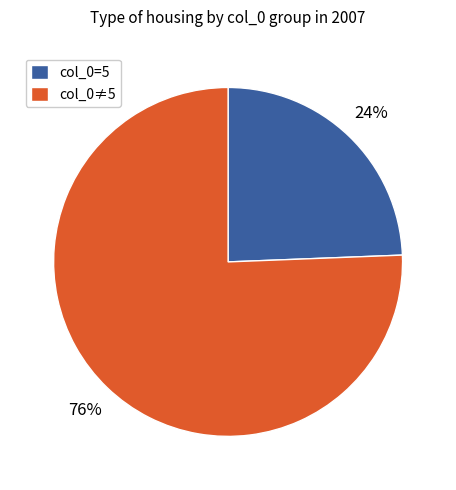

Is the sum of col_0=5 and col_0≠5 greater than half?

Yes